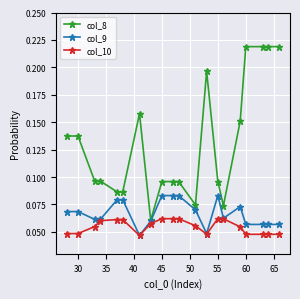

At how many categories does at least one series exceed 0?

20